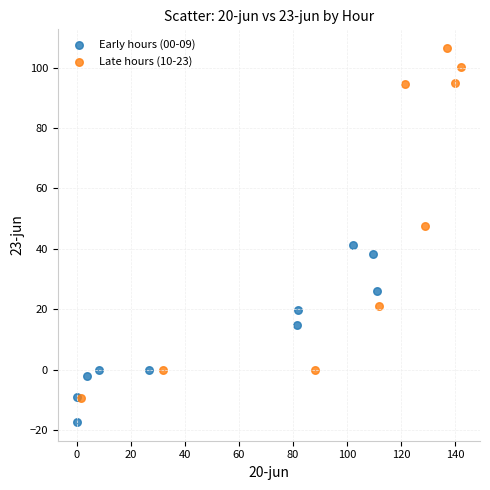

Which series contains the highest Y value?

Late hours (10-23)